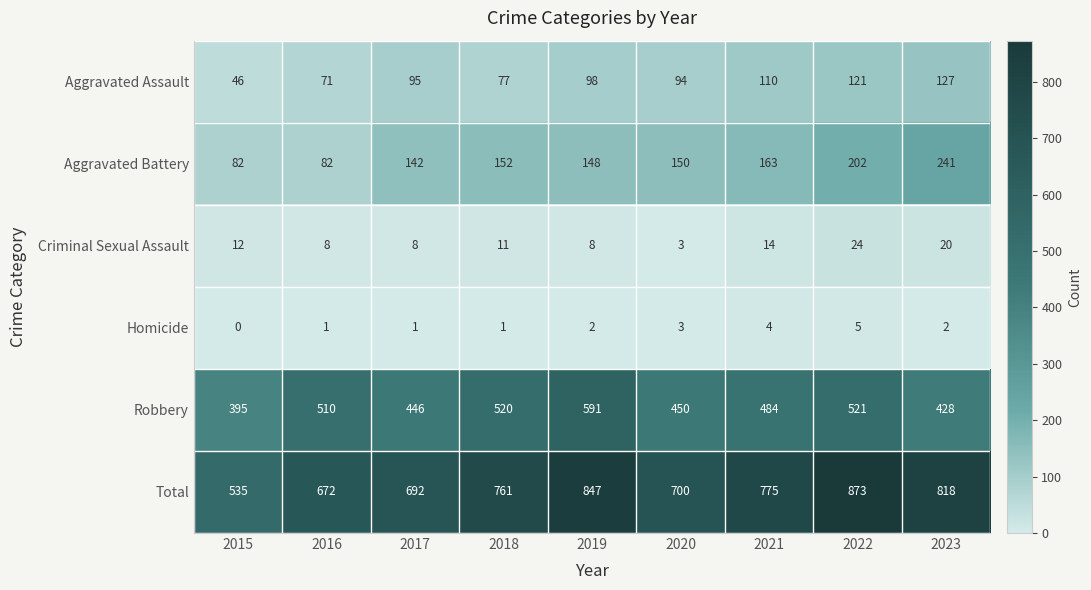

List the series in order of their peak value, lowest first.

Homicide, Criminal Sexual Assault, Aggravated Assault, Aggravated Battery, Robbery, Total